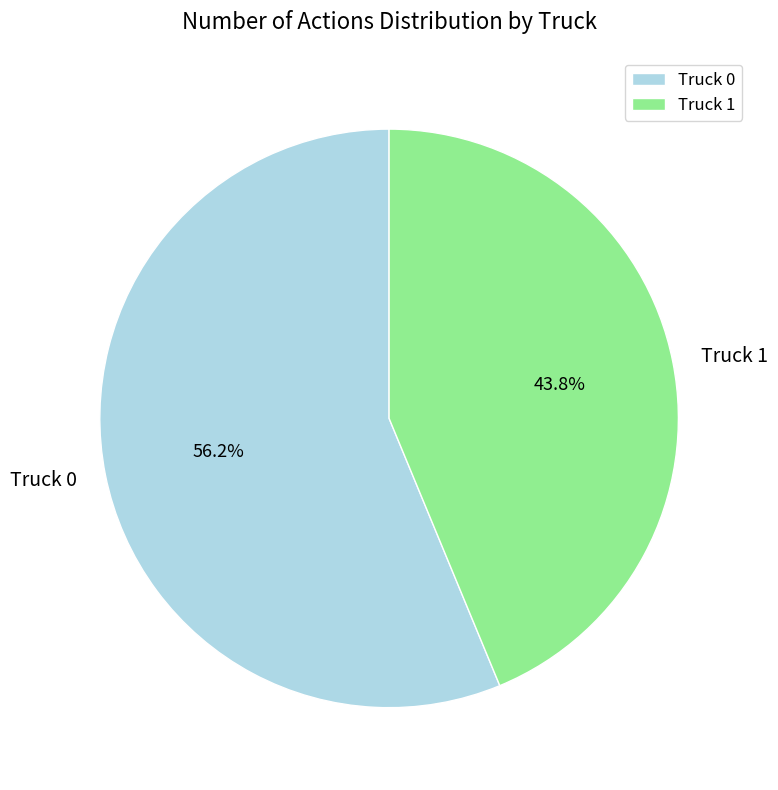

How many slices are in this pie chart?

2